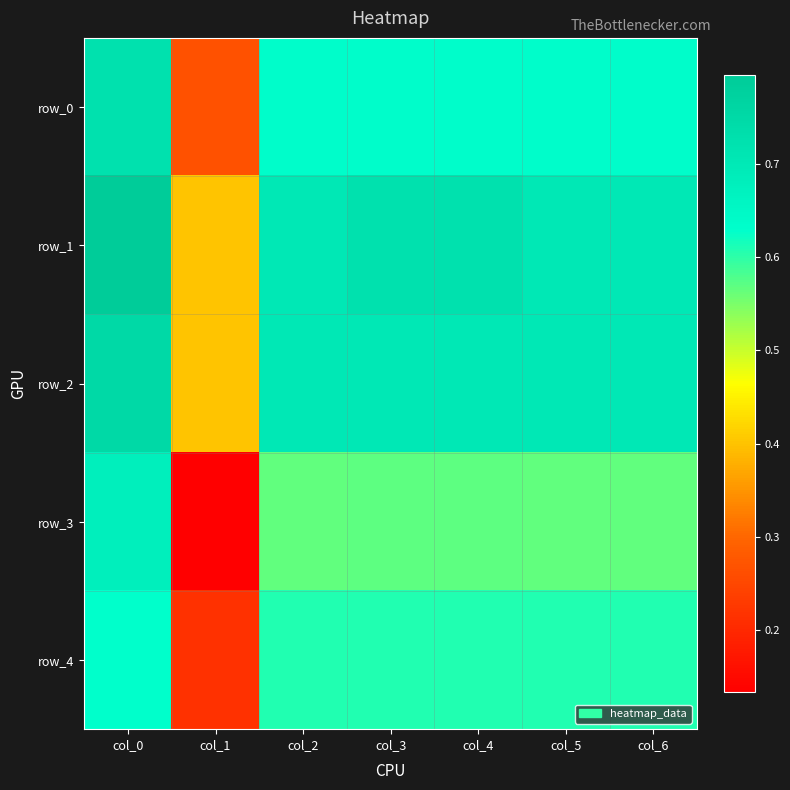

Reading right to left, transcribe all the data shown in this chart.

row_0: 0.6	0.6	0.6	0.6	0.6	0.3	0.7
row_1: 0.7	0.7	0.7	0.7	0.7	0.4	0.8
row_2: 0.7	0.7	0.7	0.7	0.7	0.4	0.8
row_3: 0.6	0.6	0.6	0.6	0.6	0.1	0.7
row_4: 0.6	0.6	0.6	0.6	0.6	0.2	0.6